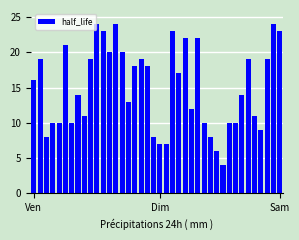

What is the value of the 28th bar from the left?

10